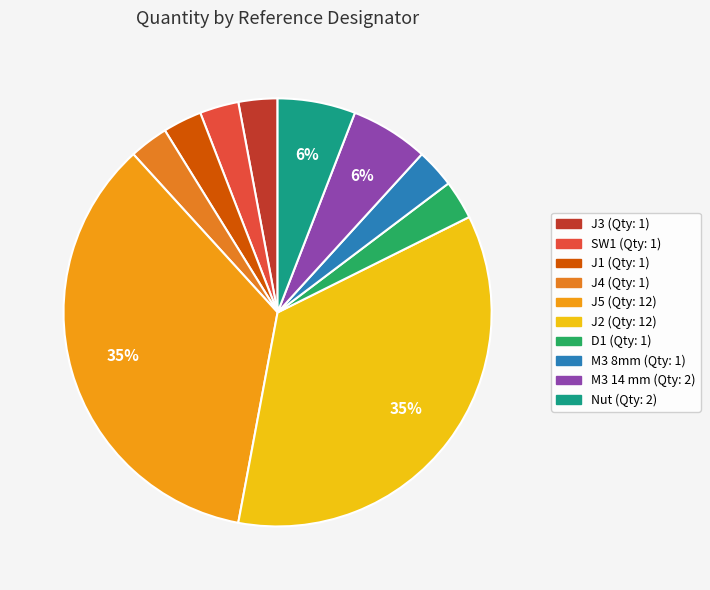

How many segments does this pie chart have?

10